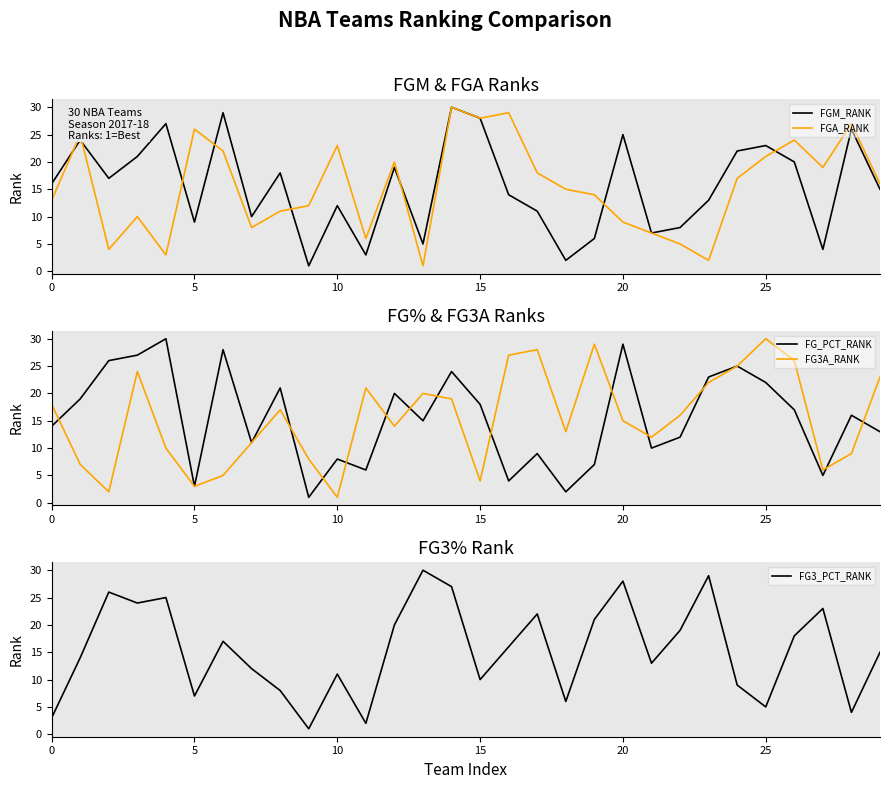

Reading right to left, list all the values displayed in this chart.

FGM_RANK: 15	26	4	20	23	22	13	8	7	25	6	2	11	14	28	30	5	19	3	12	1	18	10	29	9	27	21	17	24	16
FGA_RANK: 16	27	19	24	21	17	2	5	7	9	14	15	18	29	28	30	1	20	6	23	12	11	8	22	26	3	10	4	25	13
FG_PCT_RANK: 13	16	5	17	22	25	23	12	10	29	7	2	9	4	18	24	15	20	6	8	1	21	11	28	3	30	27	26	19	14
FG3A_RANK: 23	9	6	26	30	25	22	16	12	15	29	13	28	27	4	19	20	14	21	1	8	17	11	5	3	10	24	2	7	18
FG3_PCT_RANK: 15	4	23	18	5	9	29	19	13	28	21	6	22	16	10	27	30	20	2	11	1	8	12	17	7	25	24	26	14	3